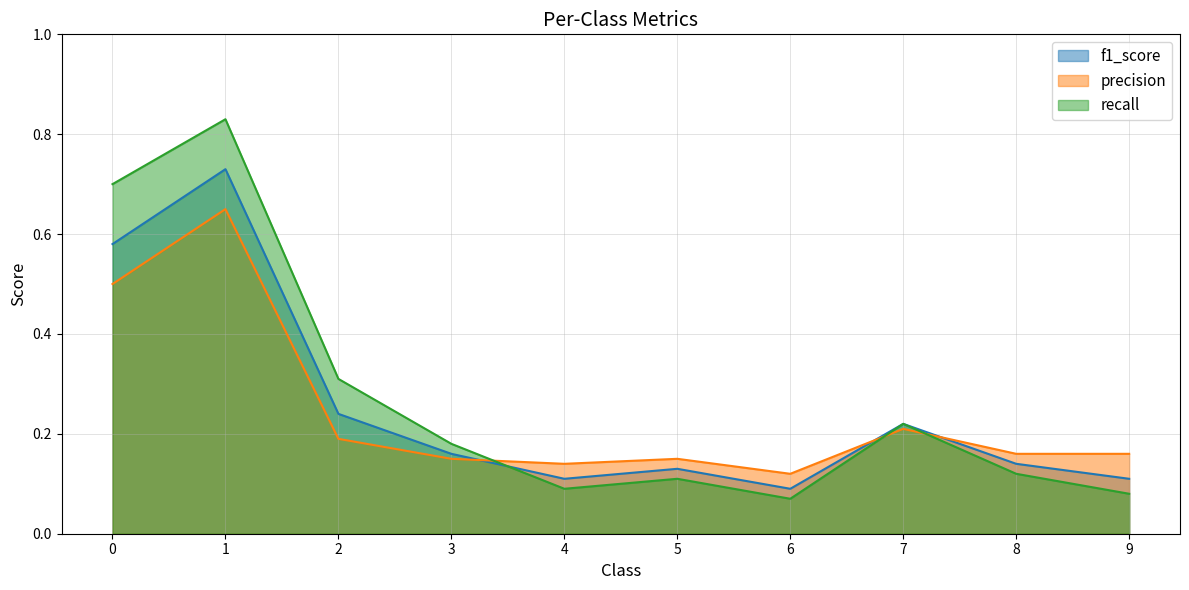

What is the difference between the second highest and second lowest values in the f1_score series?

0.5